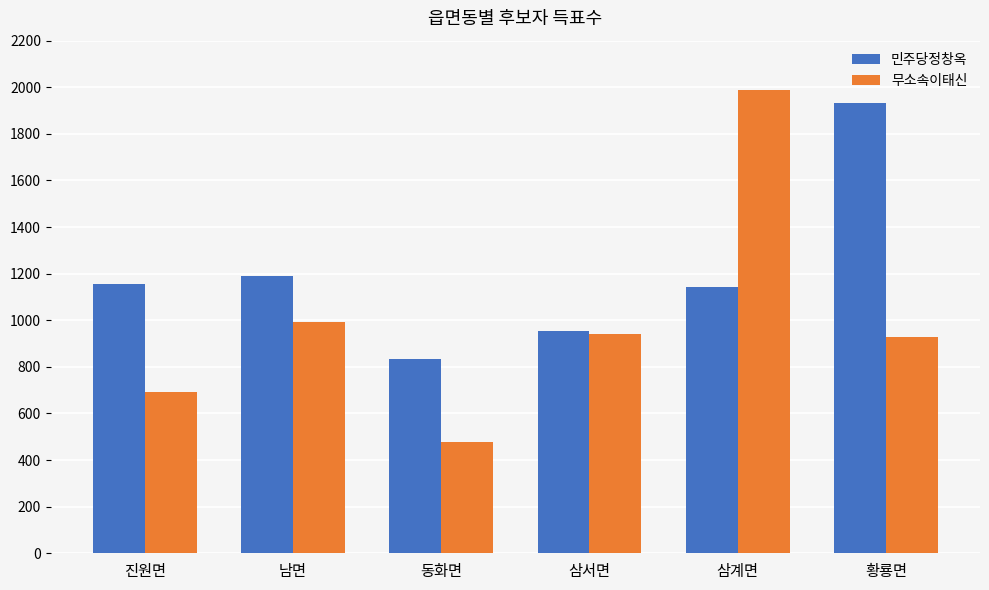

The 무소속이태신 series shows 627 at 황룡면. True or false?

False